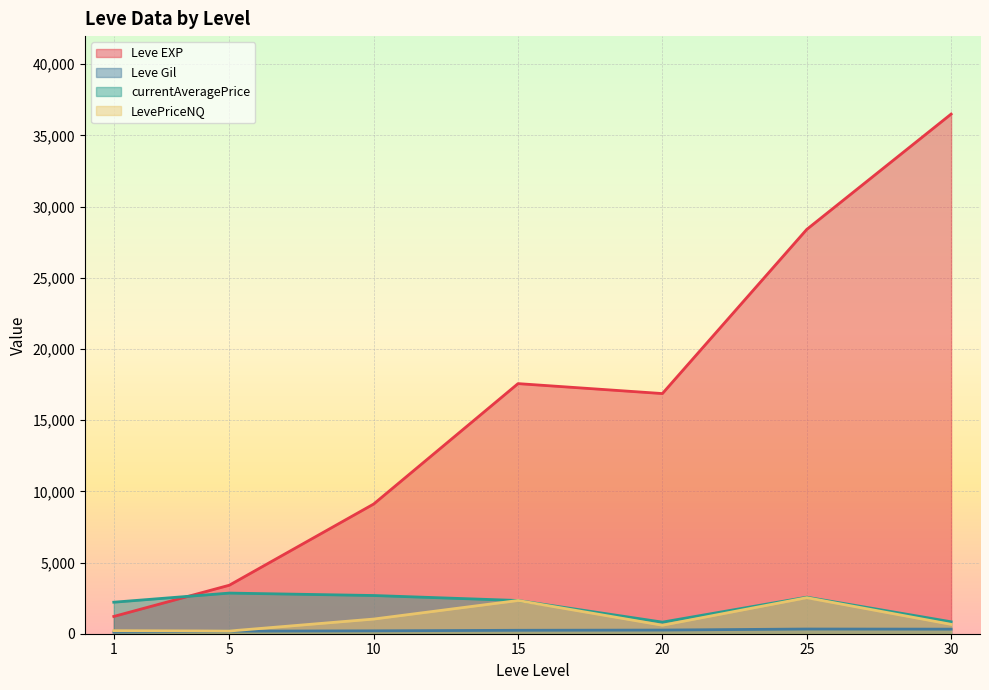

Which series ends up on top after the final intersection of Leve EXP and currentAveragePrice?

Leve EXP